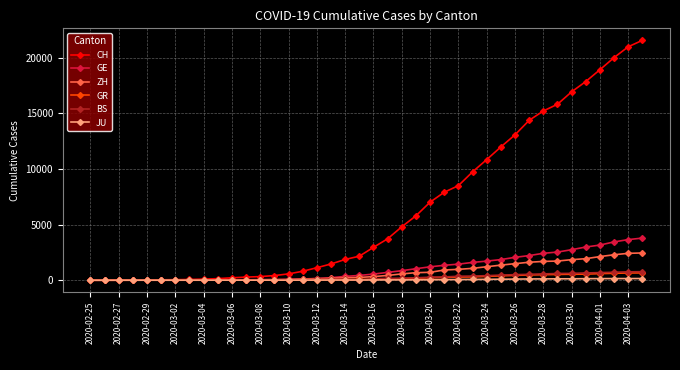

Which series has the largest range (max minus min)?

CH